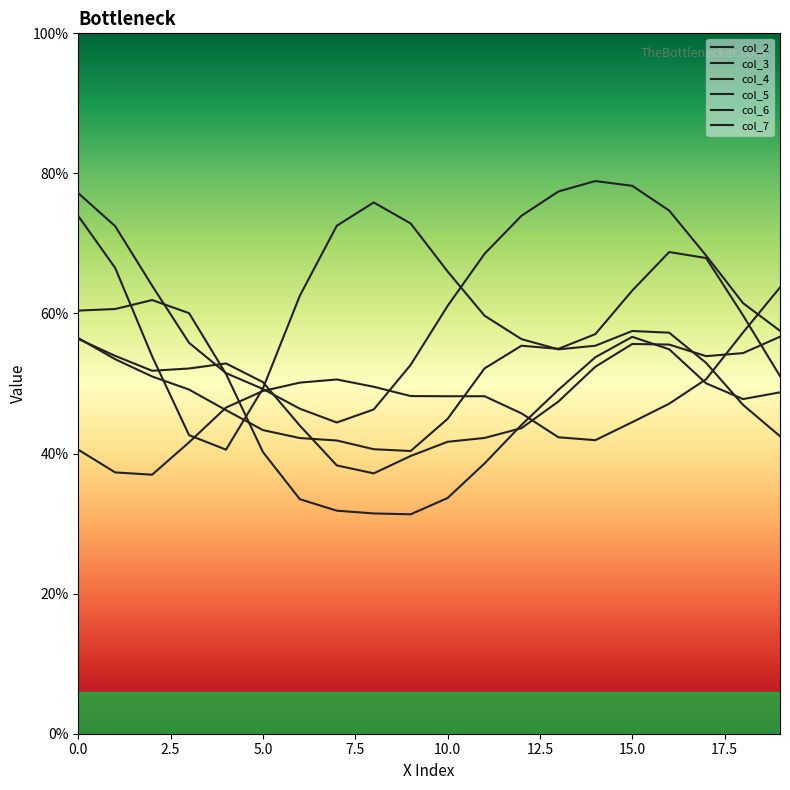

Which series has the largest total across all categories?

col_4